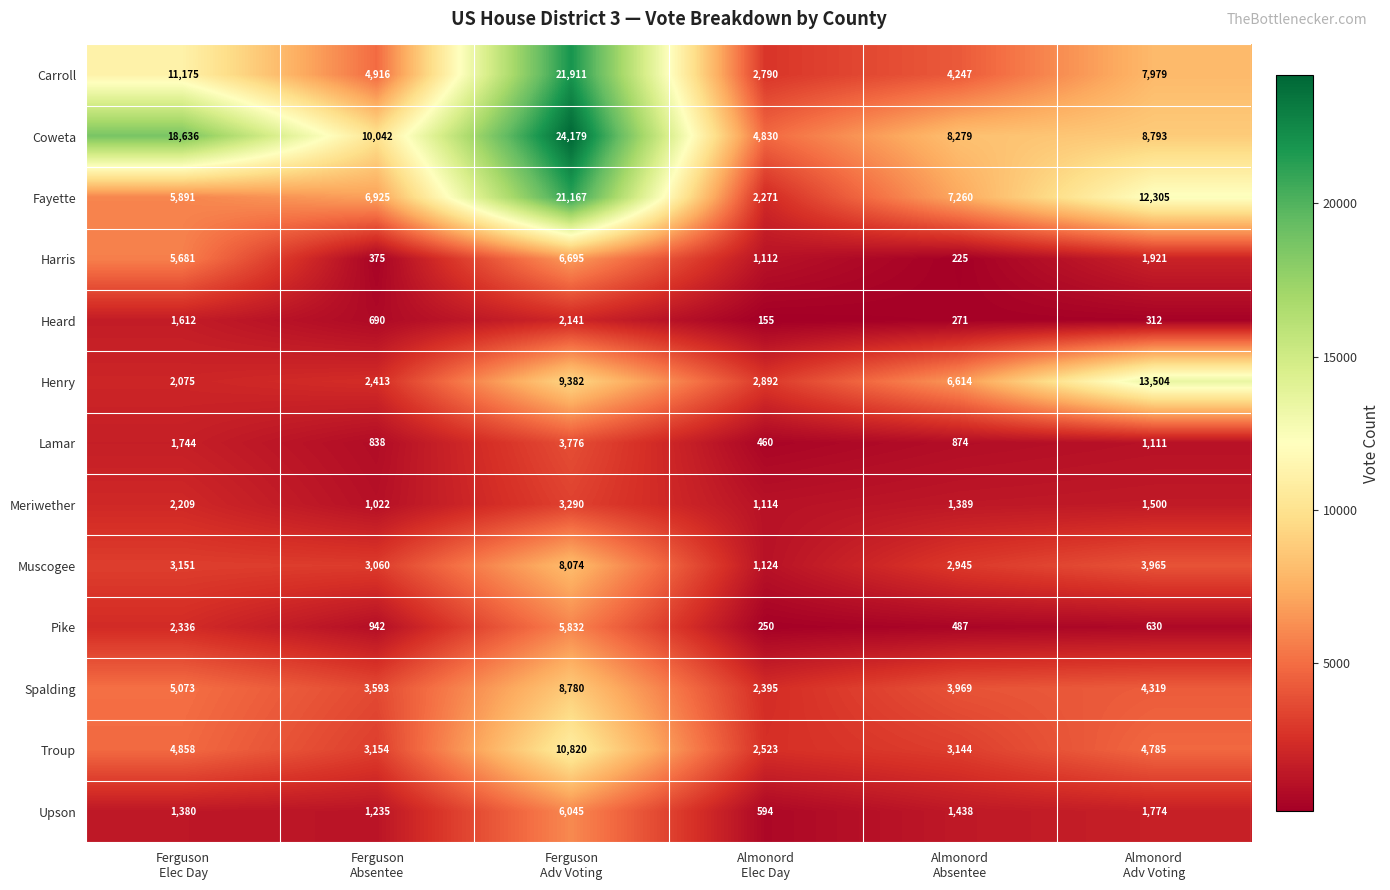

What is the average value of the Harris series?

2668